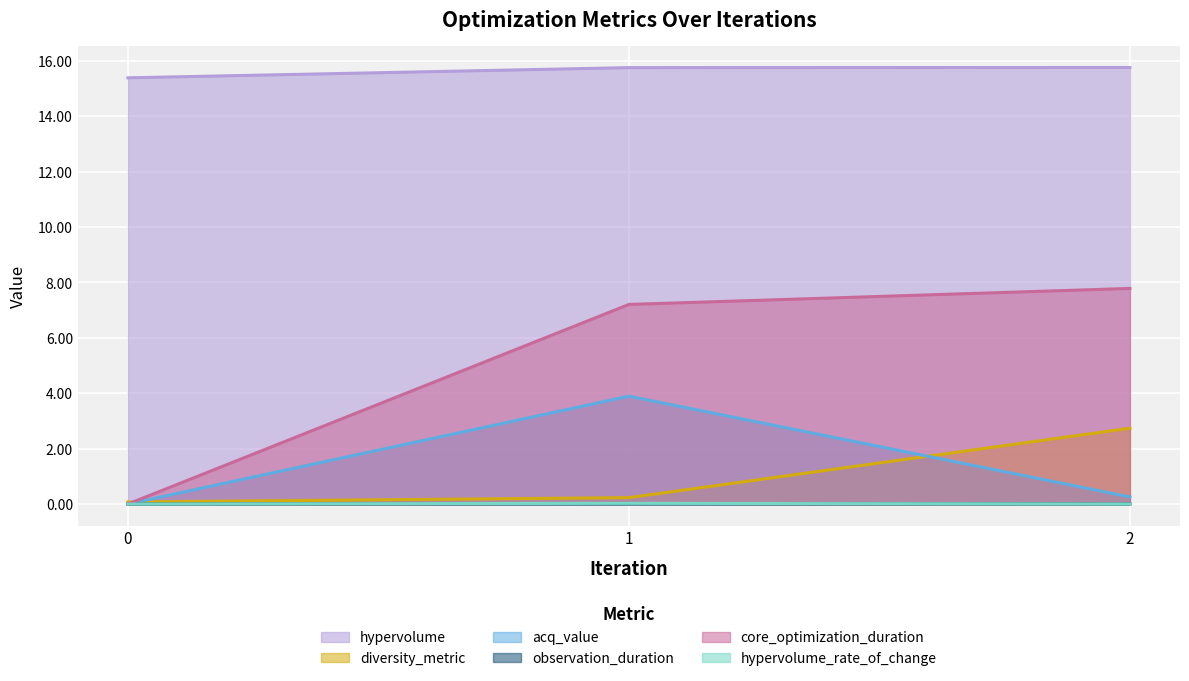

Which series changed the most between 0 and 2?

core_optimization_duration